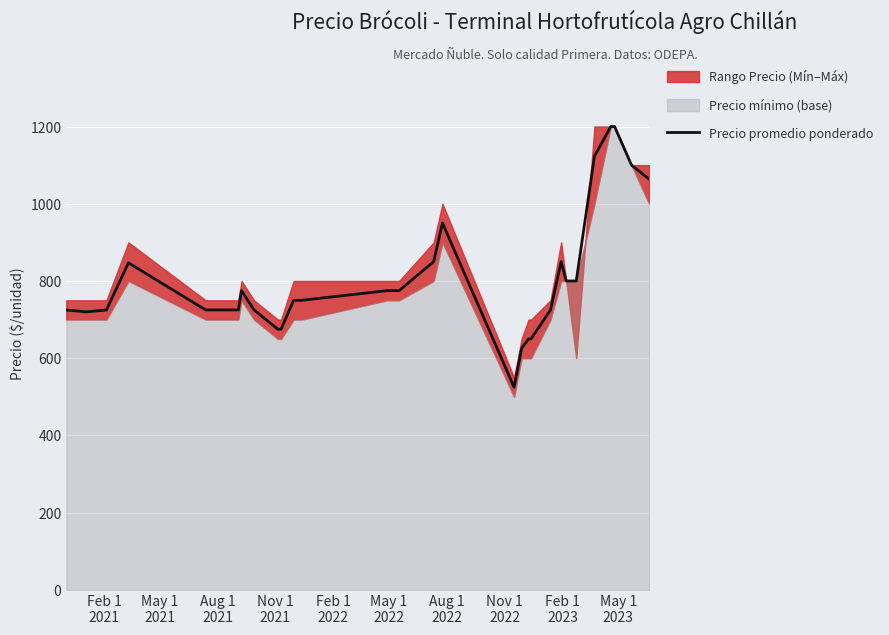

What is the lowest value of the Precio promedio ponderado series?

525